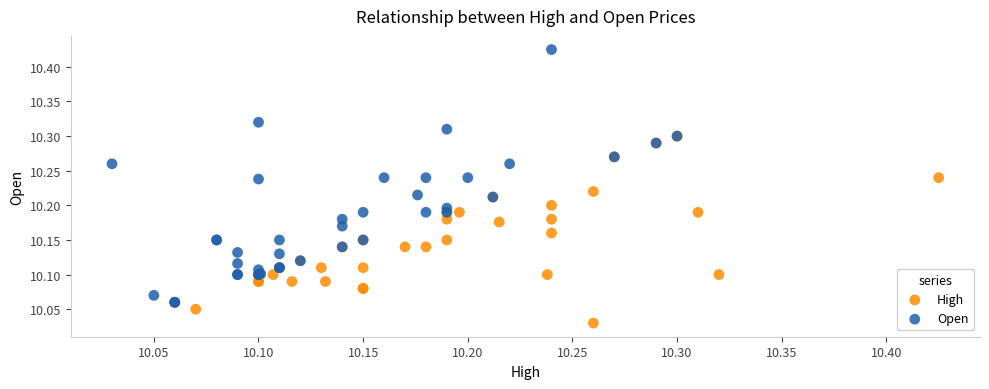

Which series reaches the maximum Y coordinate?

Open